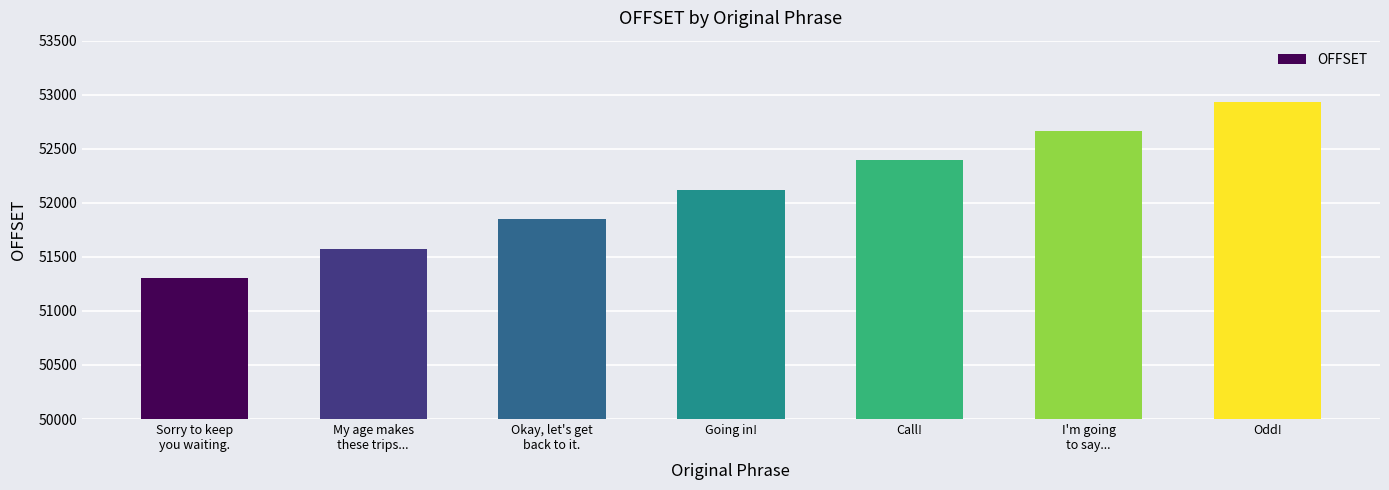

What is the minimum value shown in the chart?

51304